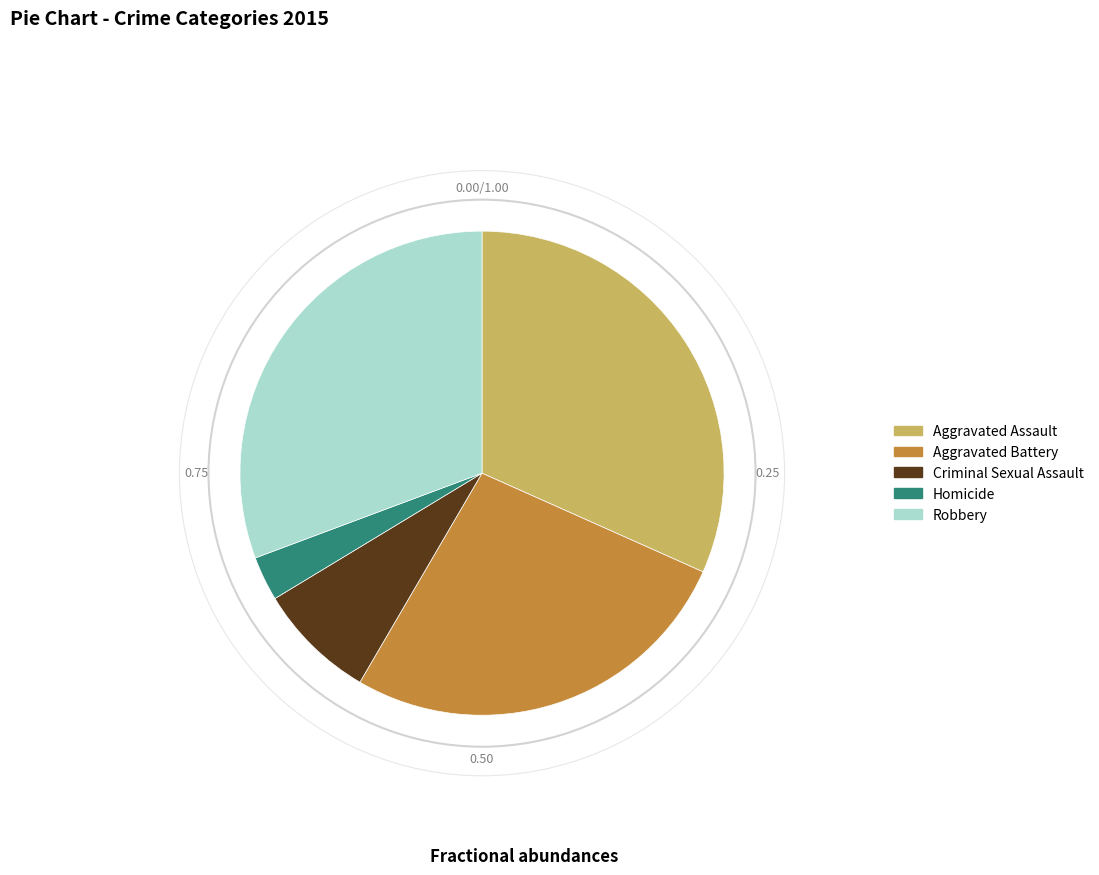

Does any single category account for the majority?

No